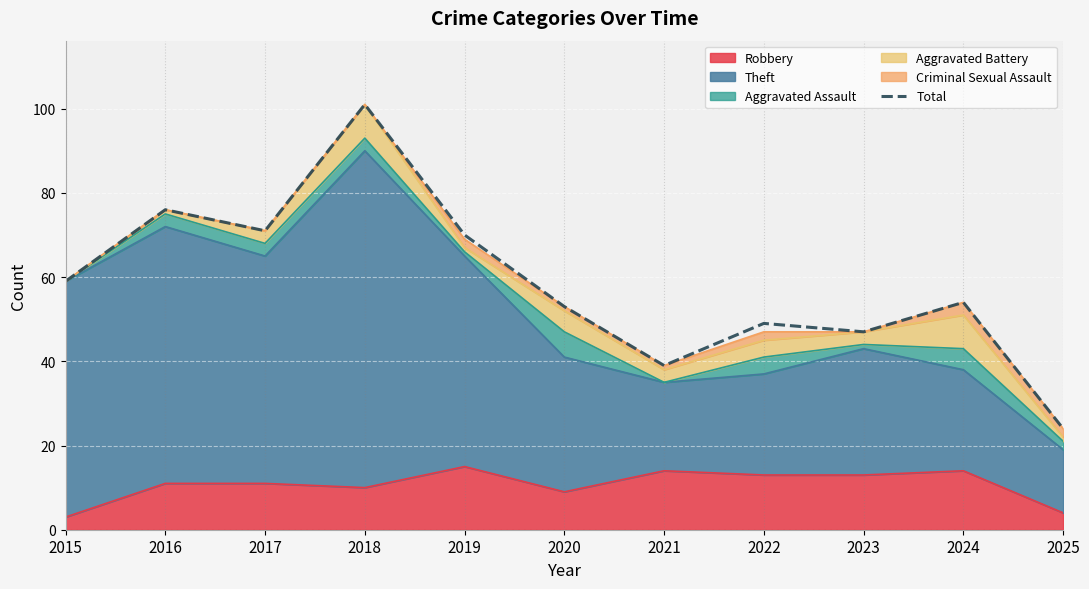

What is the difference between the second highest and minimum values?

52